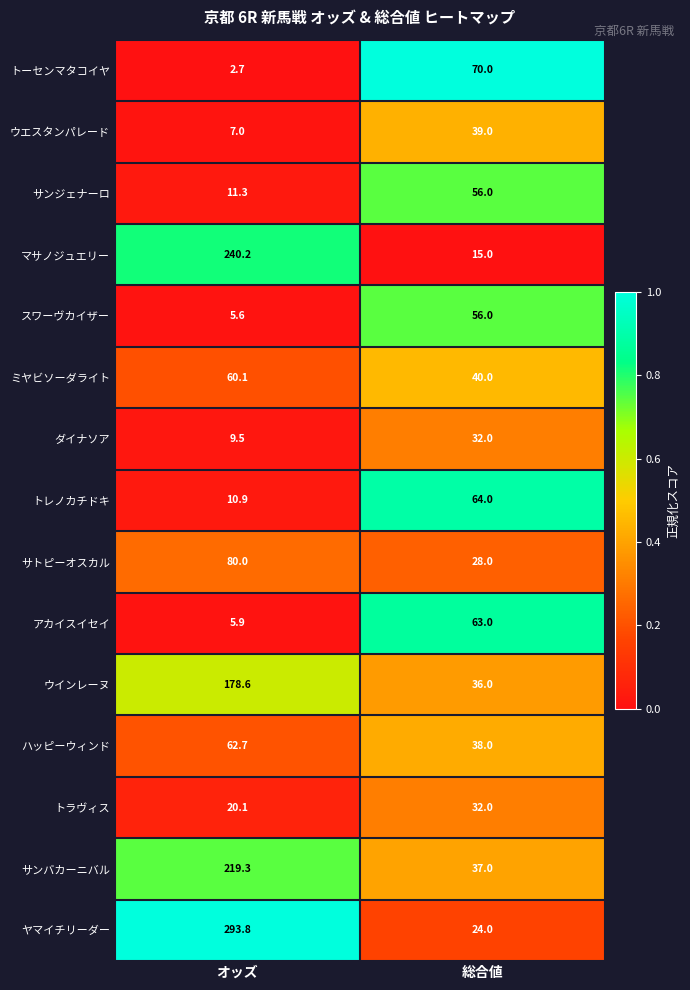

At which label is ミヤビソーダライト closest to 50?

総合値